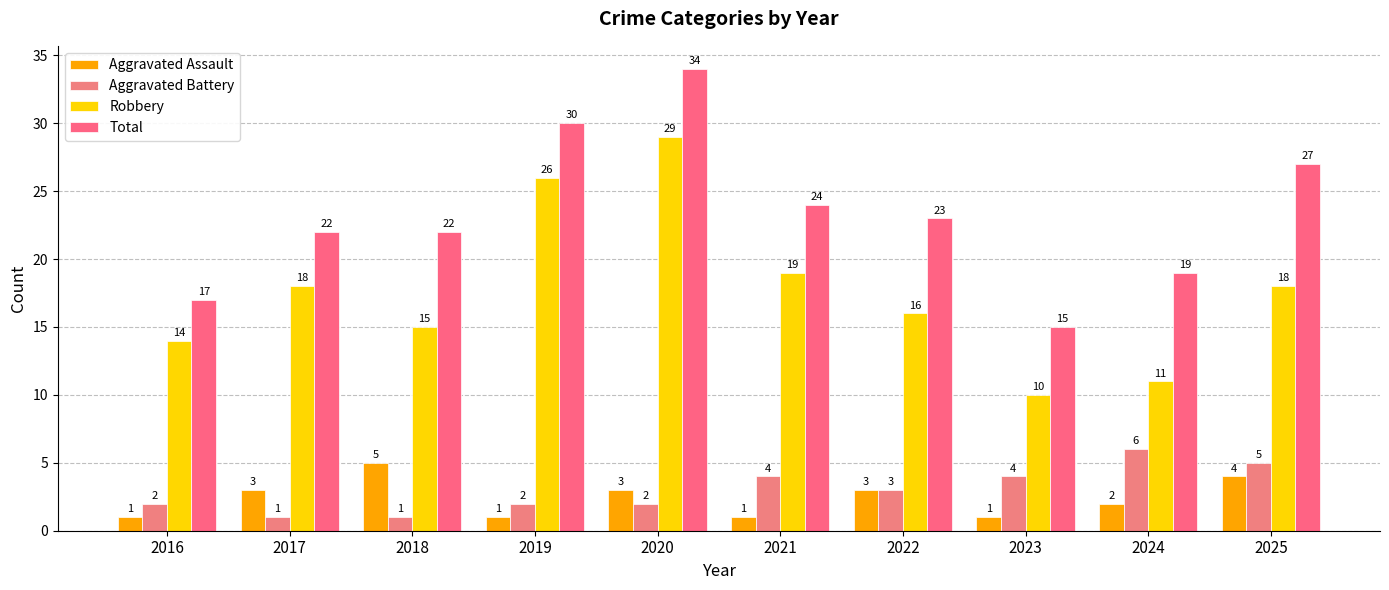

How many bars are there in each group?

4